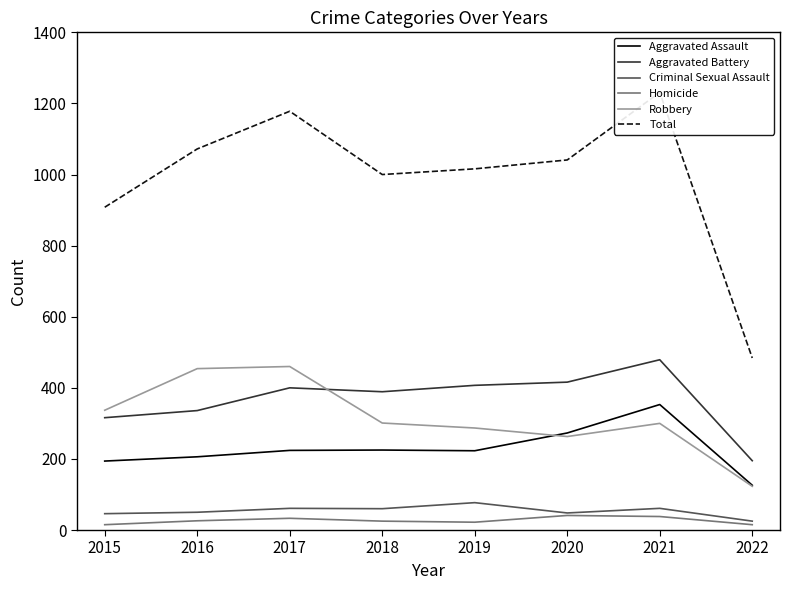

In Homicide, how many points are higher than both neighbors (excluding endpoints)?

2